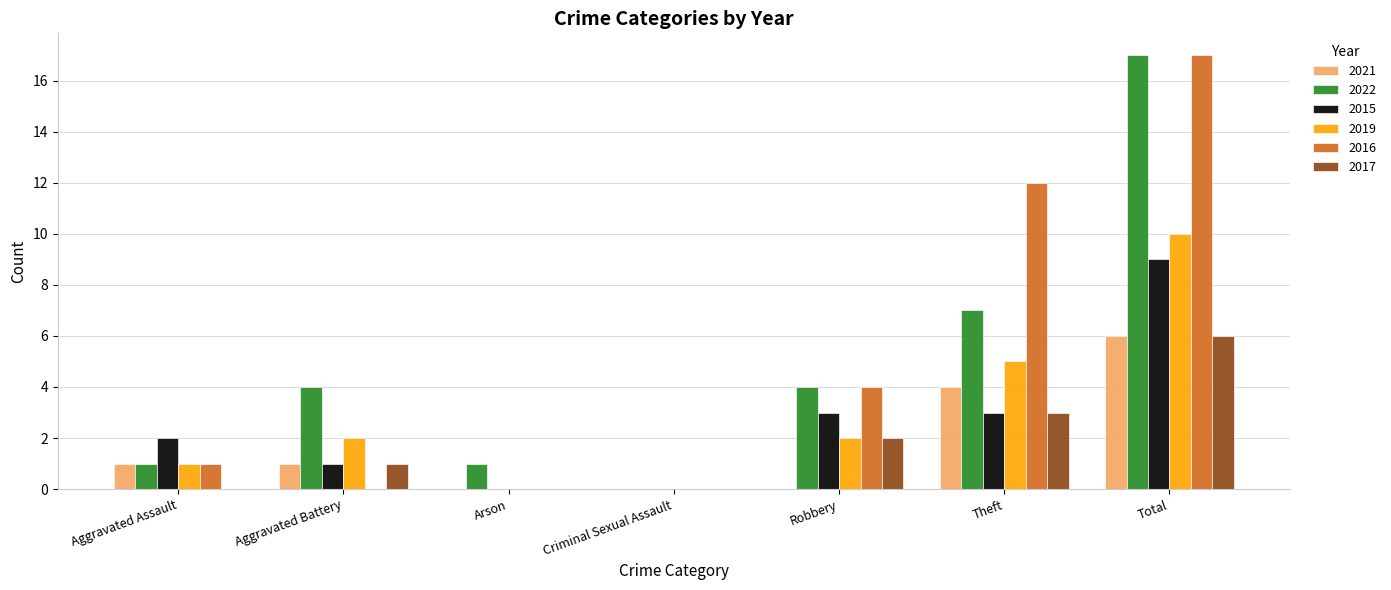

What is the maximum value shown in the chart?

17